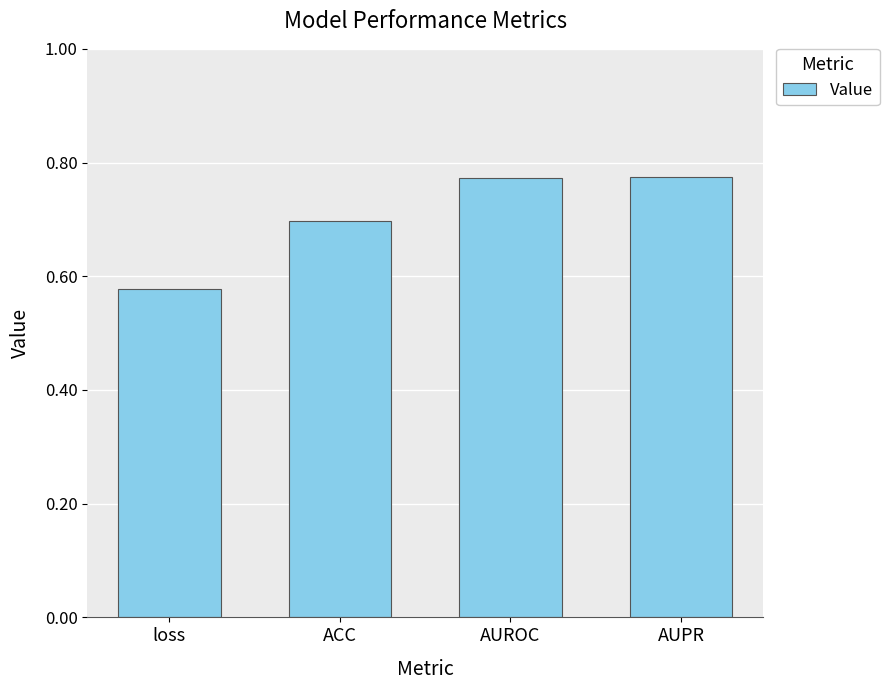

Is it true that the value at loss is 0.3?

False